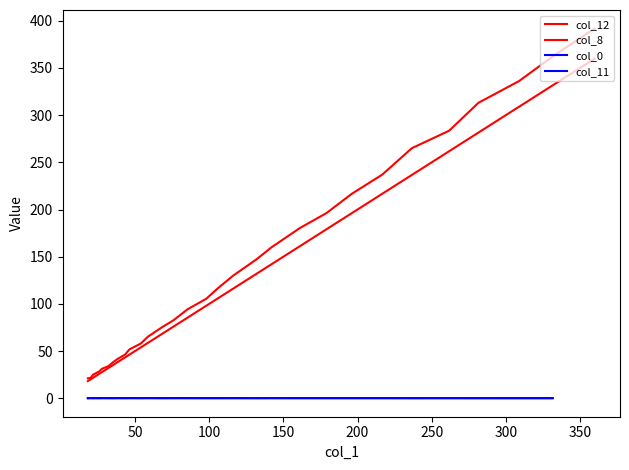

What is the sum of the col_1 values at 6 and 15?

302.1